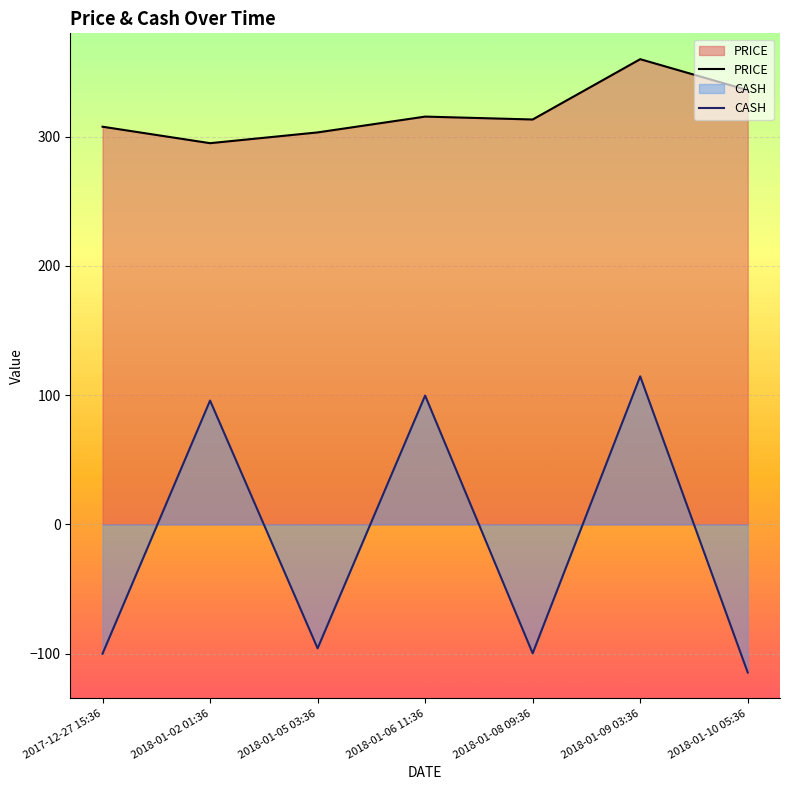

What is the maximum value shown in the chart?

360.0